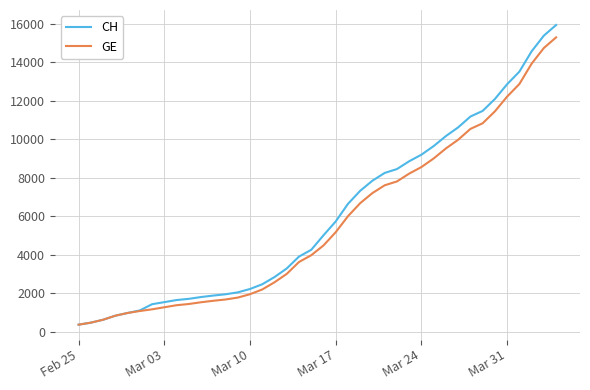

What is the smallest value displayed?

375